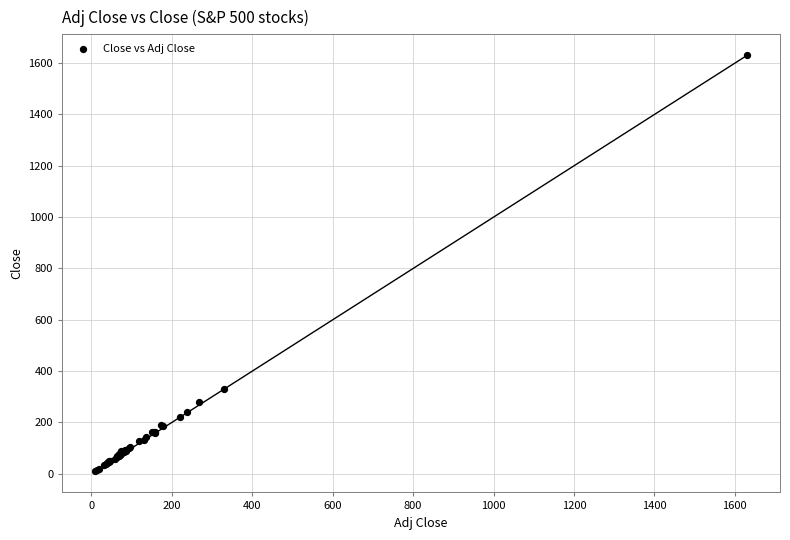

What Y value in the scatter plot is closest to 820?

330.6